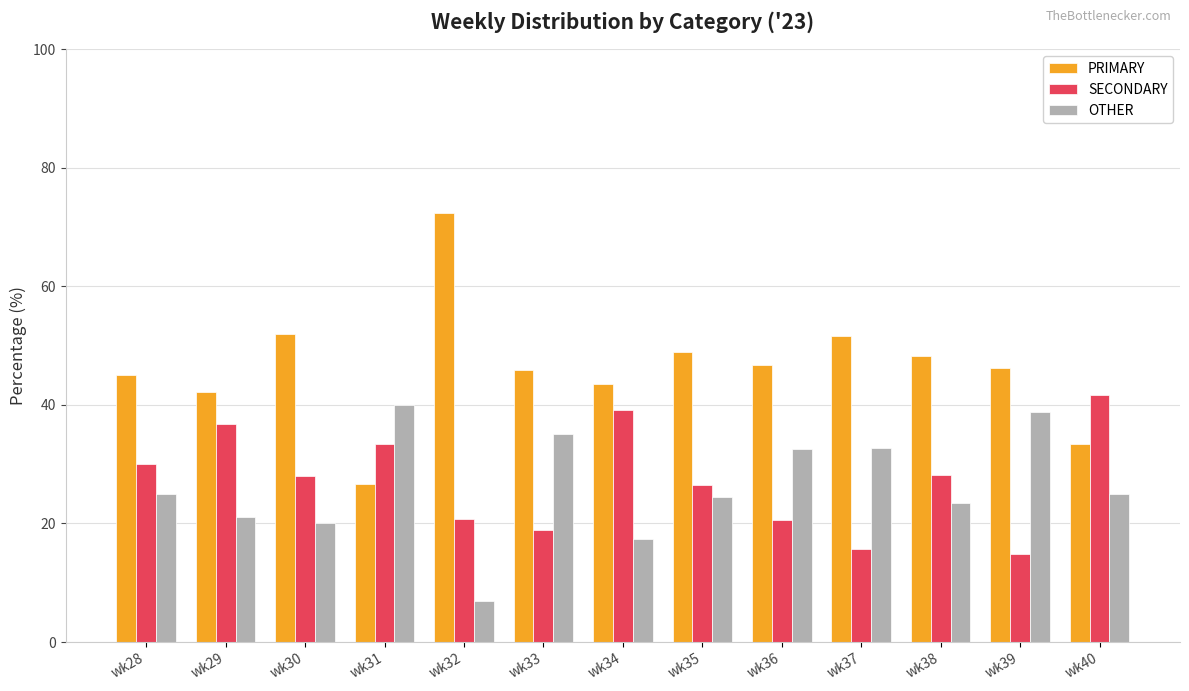

True or false: OTHER has a value of 17.4 at wk34.

True